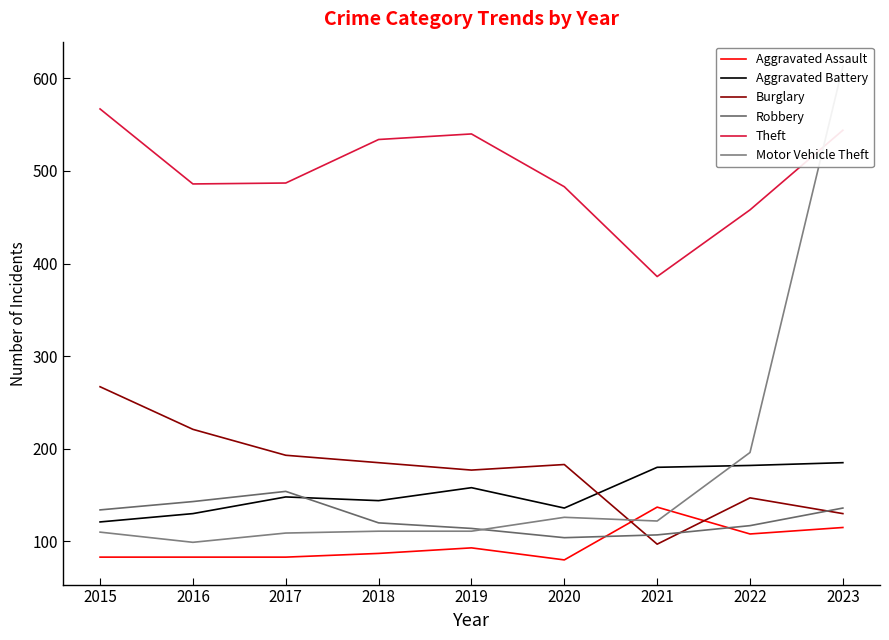

Between which two adjacent categories do Robbery and Burglary first intersect?

2020 and 2021